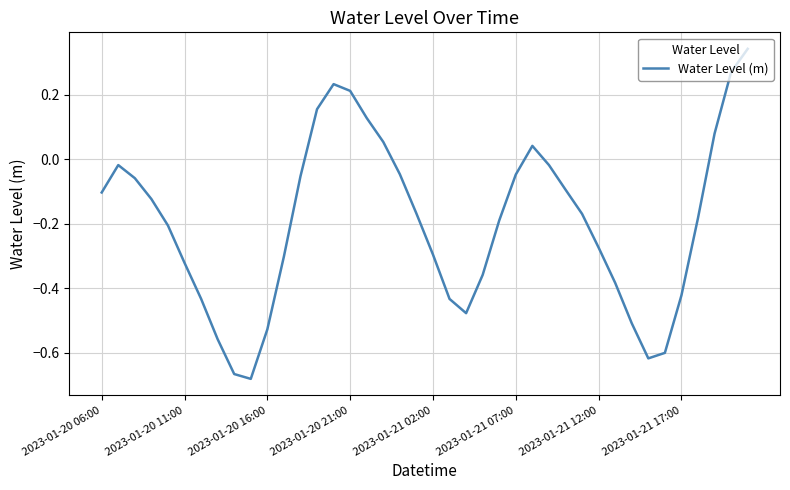

The chart shows a value of -0.8 at 2023-01-20 16:00. True or false?

False